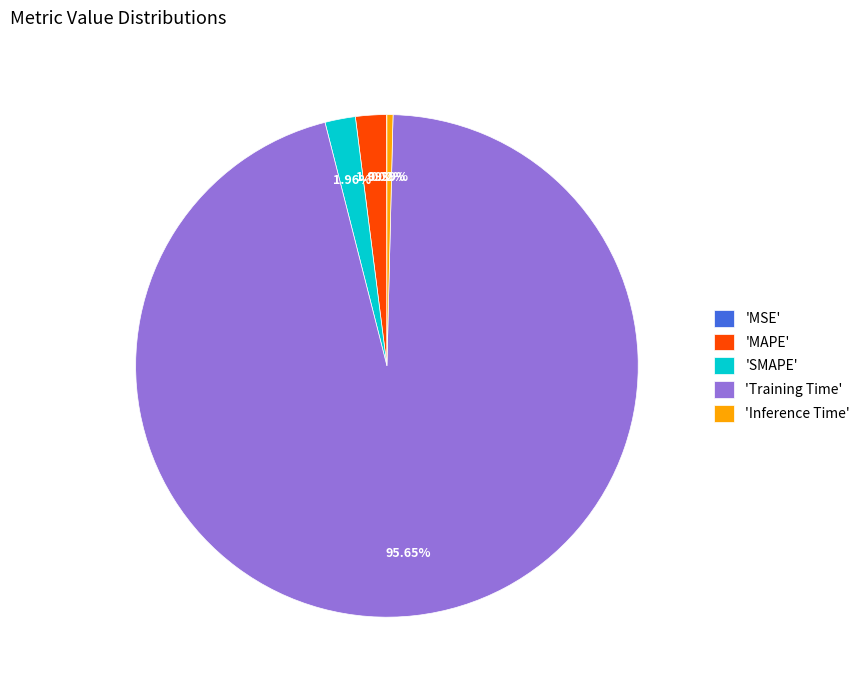

Is 'Training Time' the majority of the pie?

Yes